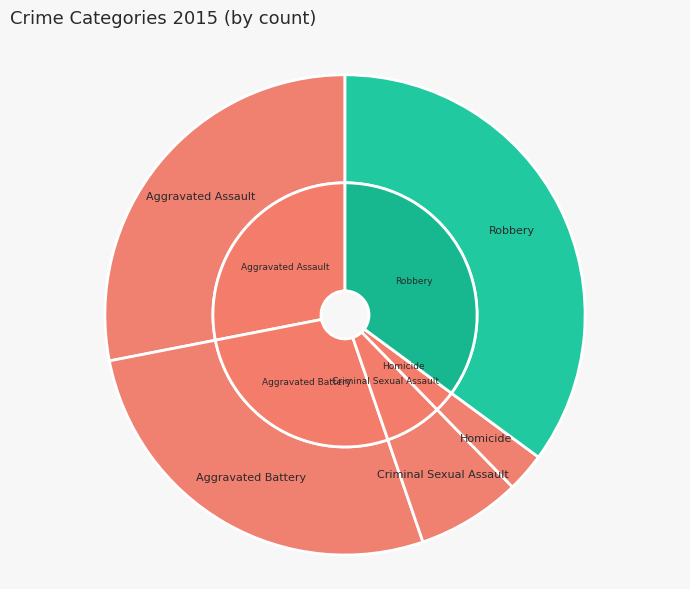

To the nearest percent, what percentage of the pie is Criminal Sexual Assault?

7%